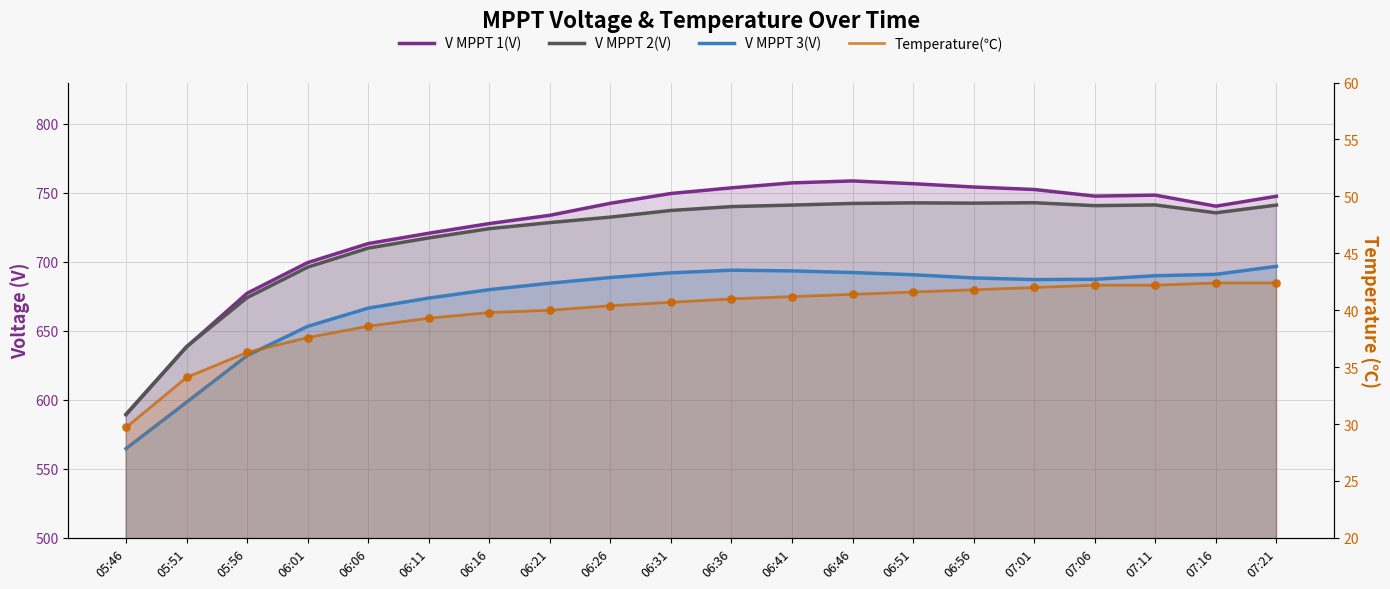

Is the value of V MPPT 1(V) at 06:01 greater than the value of Temperature(℃) at 06:41?

Yes